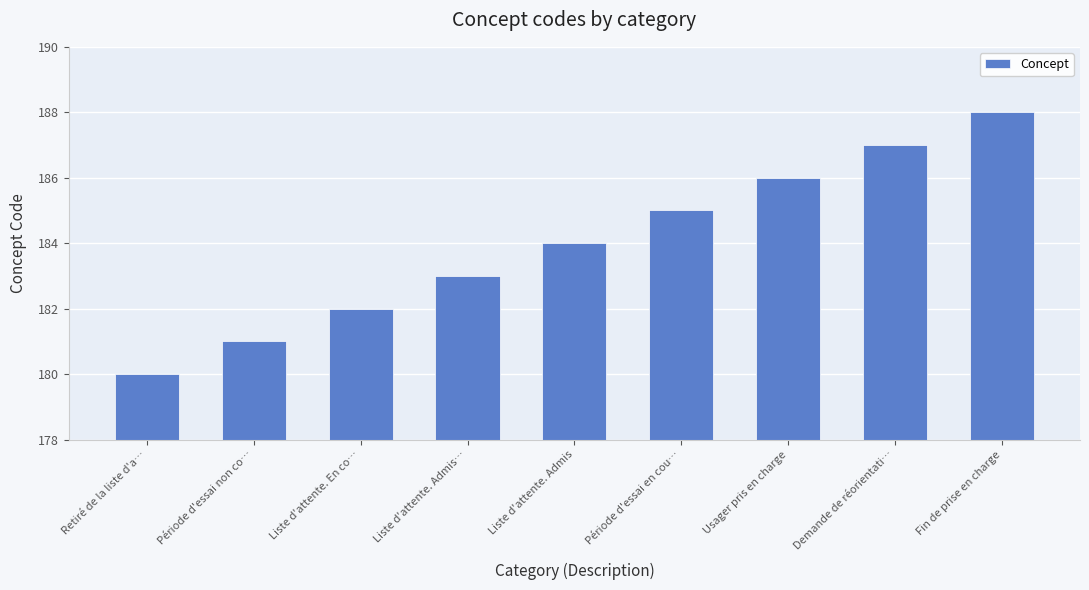

What is the difference between the maximum and second lowest values?

7